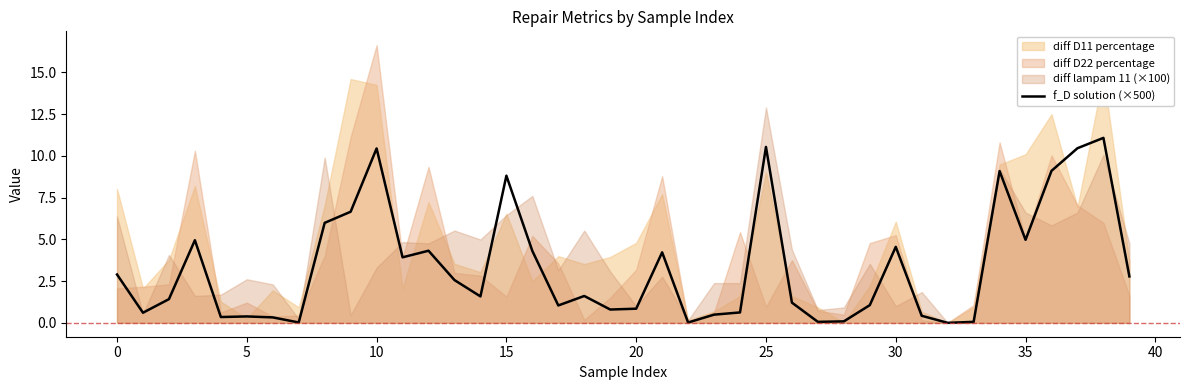

What is the sum of all values?

134.7